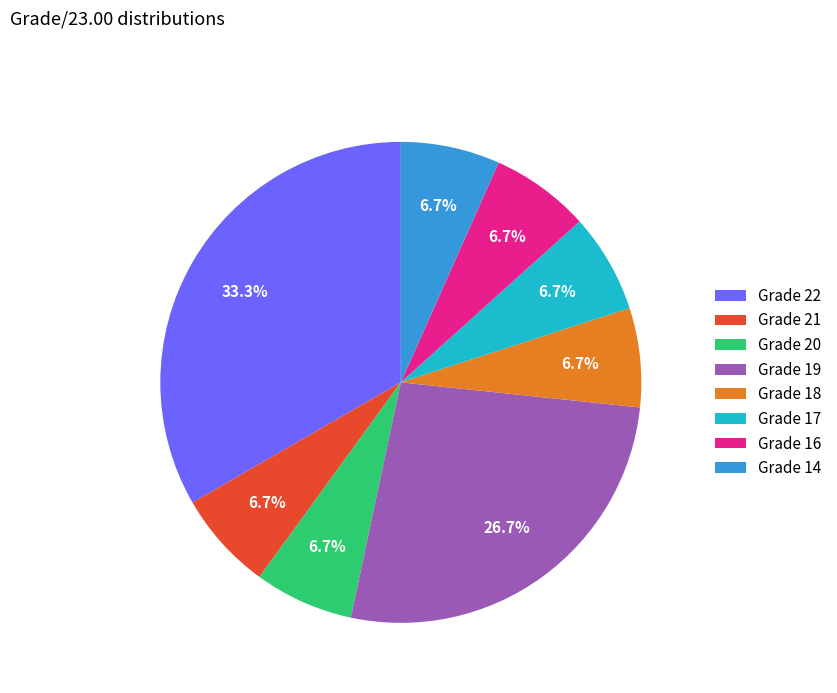

What is the largest slice in the pie chart?

Grade 22